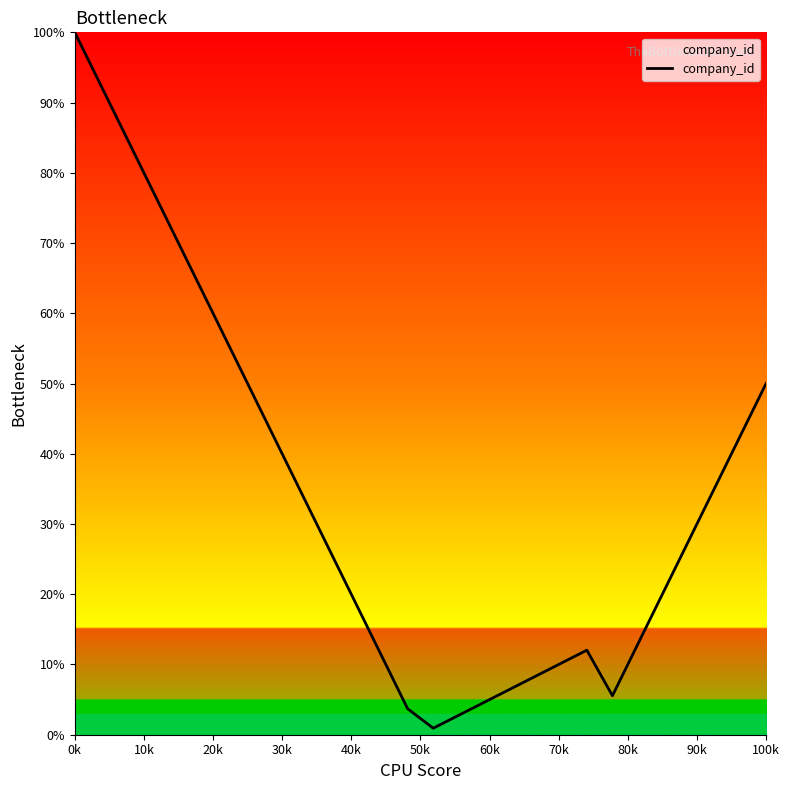

What is the maximum value shown in the chart?

100.0